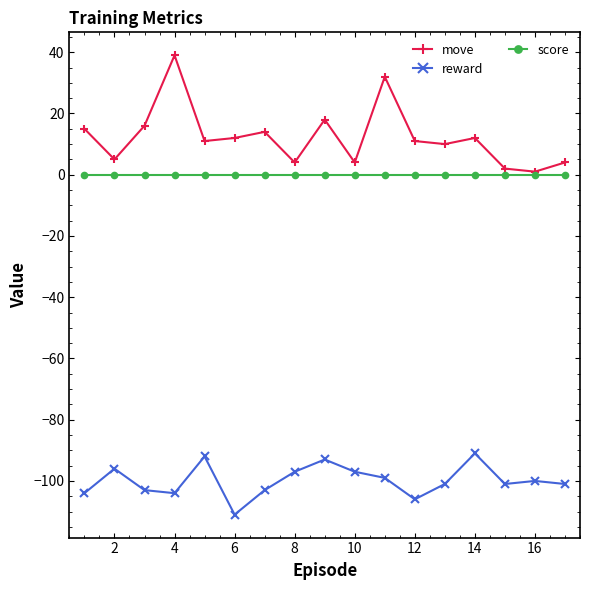

Rank the series by their maximum value, from lowest to highest.

reward, score, move